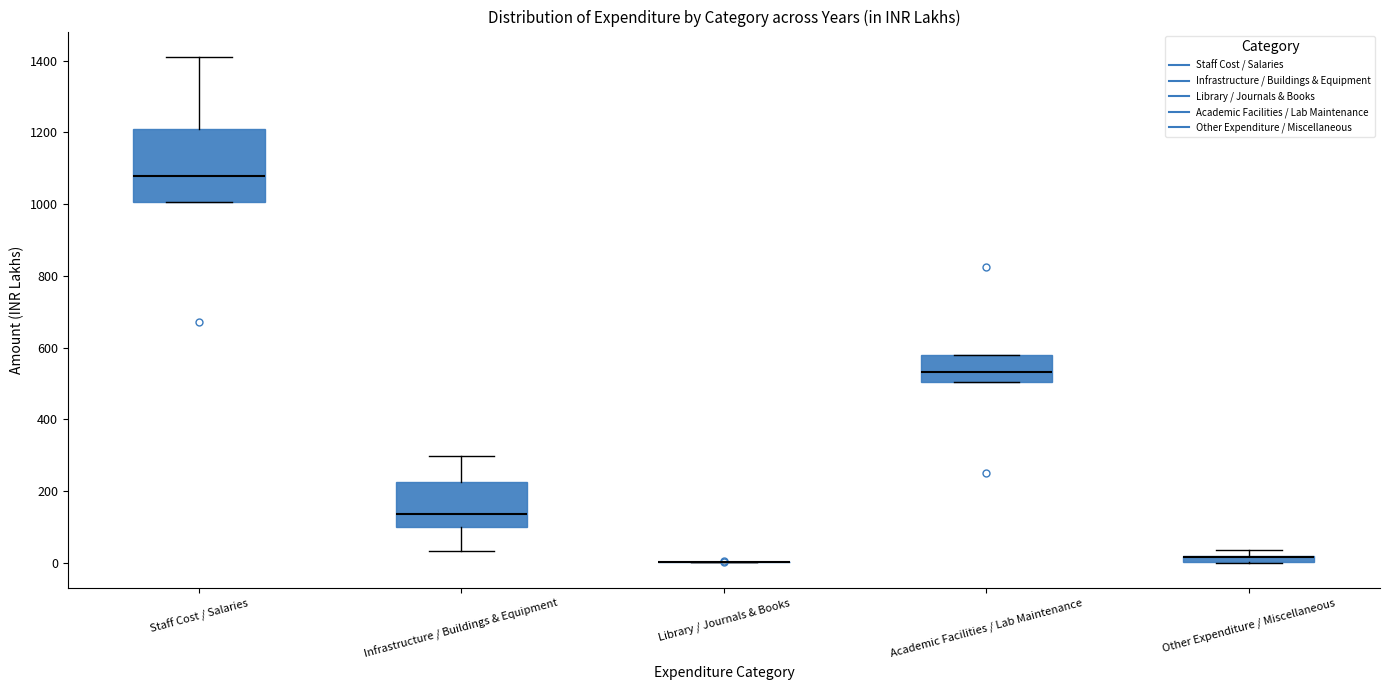

Comparing the boxes themselves (not the whiskers), which one is the tallest?

Staff Cost / Salaries